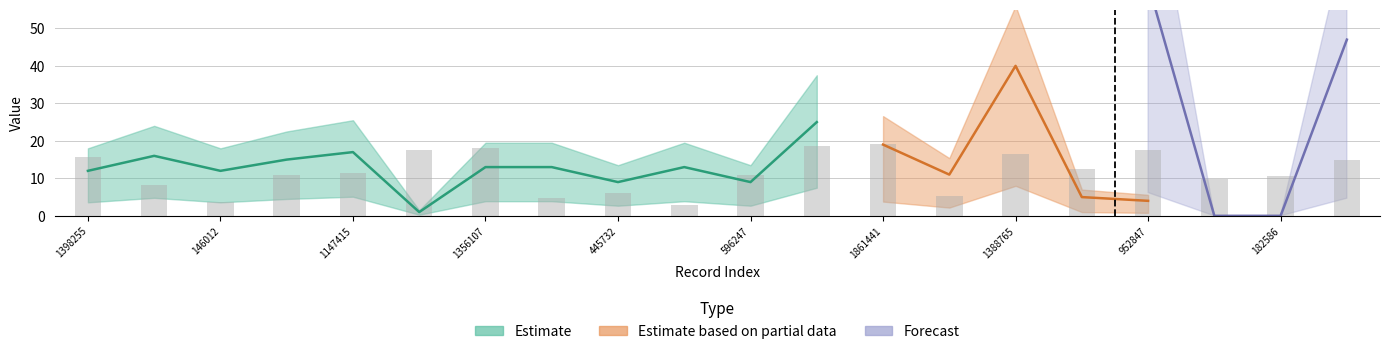

What is the greatest value displayed?

77